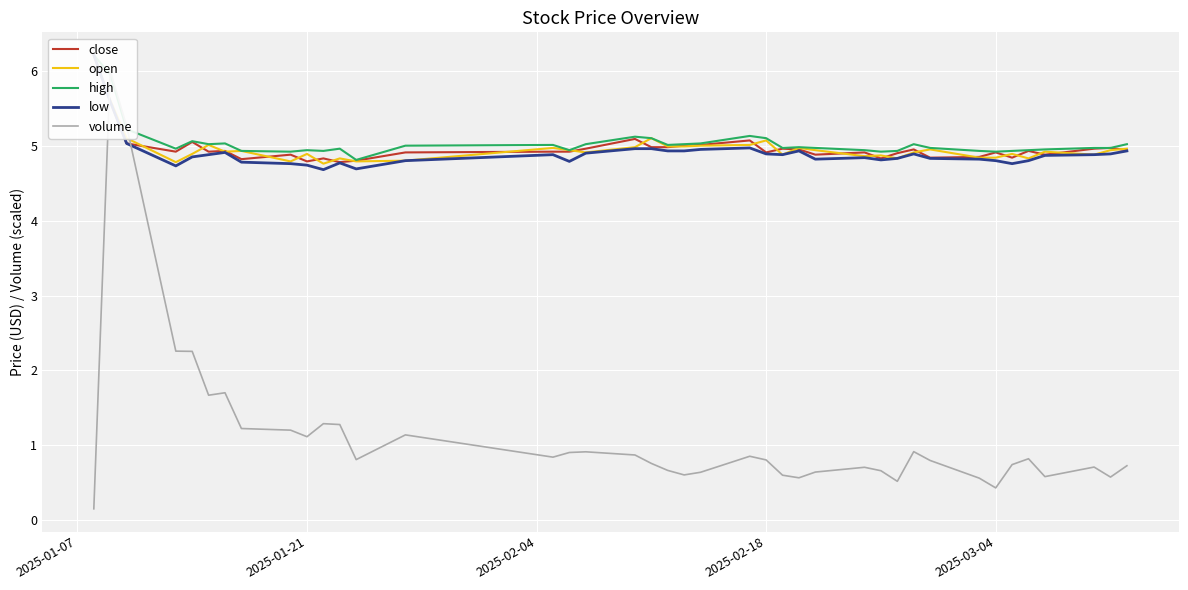

True or false: low and open cross at least once.

False